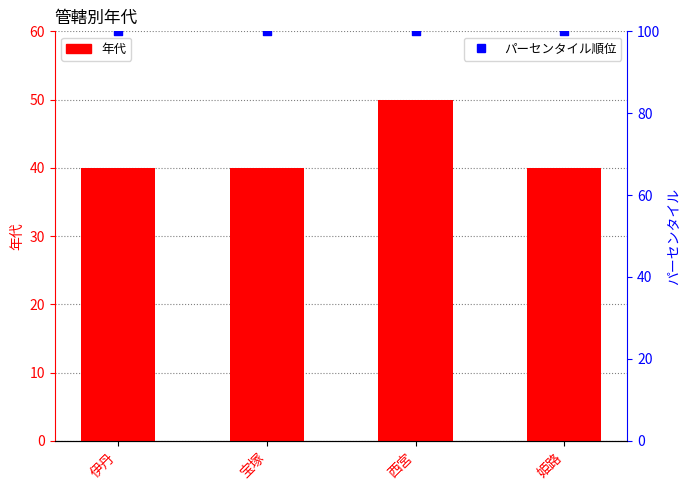

What are all the series names shown in the legend?

年代, パーセンタイル順位